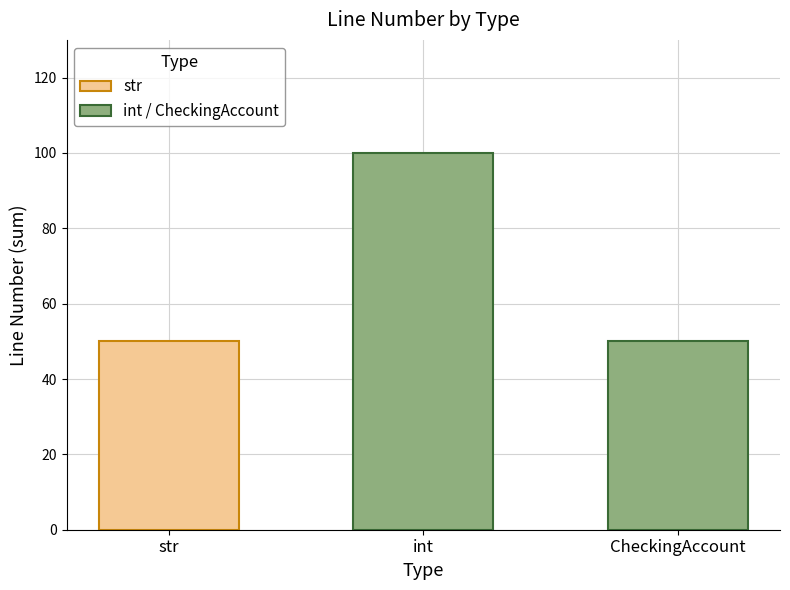

What is the difference between the maximum and minimum values in the int / CheckingAccount series?

50